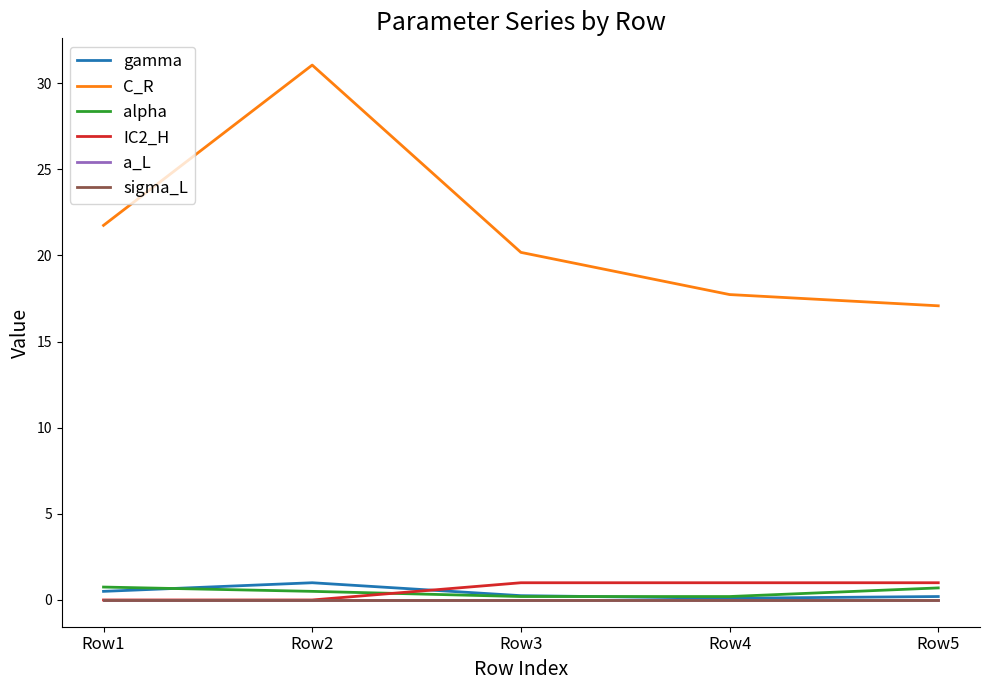

What is the spread (max minus min) of values at Row3?

20.2